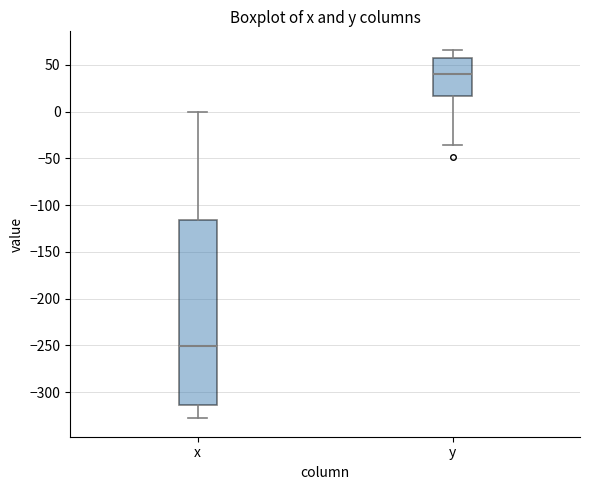

Reading left to right, transcribe this box plot: for each box, give where its median line is, the range the box spans, and where its two whiskers end, as read against the y-axis. The values are not printed on the chart, so give them approximately, as read against the axis.

x: median -250, box -315 to -115, whiskers -330 to 0
y: median 40, box 15 to 55, whiskers -35 to 65